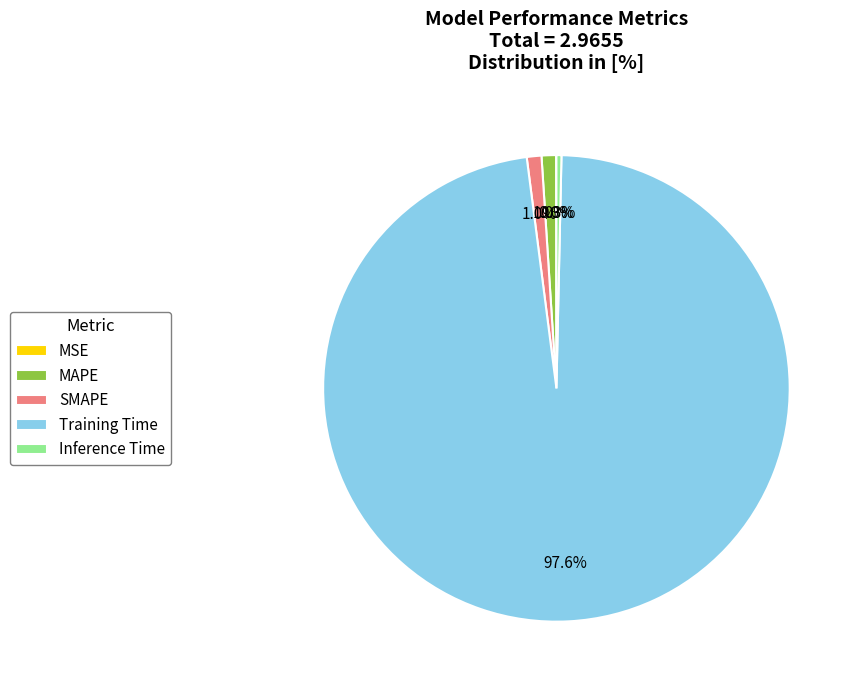

True or false: Inference Time accounts for 0% of the total.

True